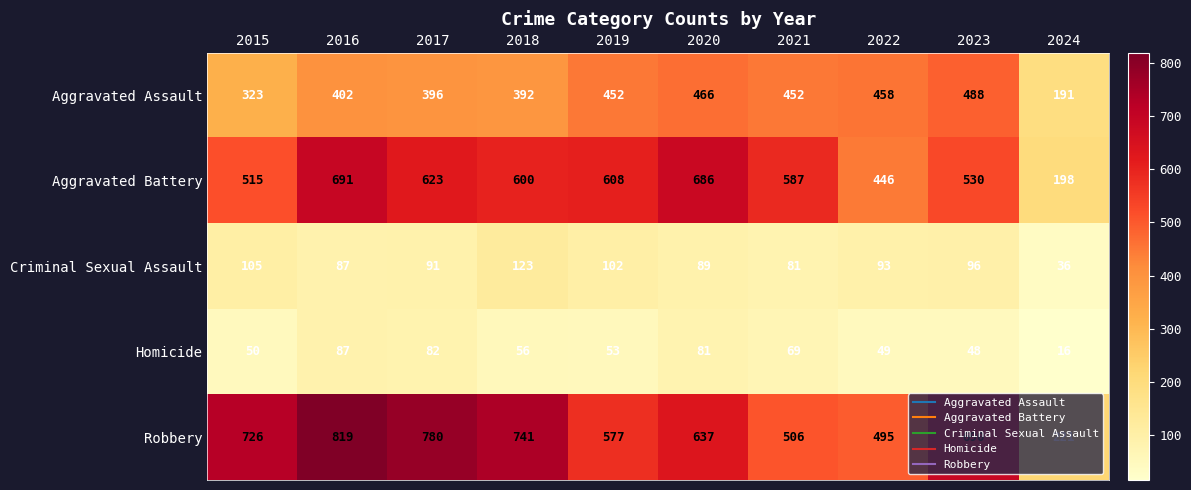

The value of Aggravated Assault at 2016 is 402. True or false?

True